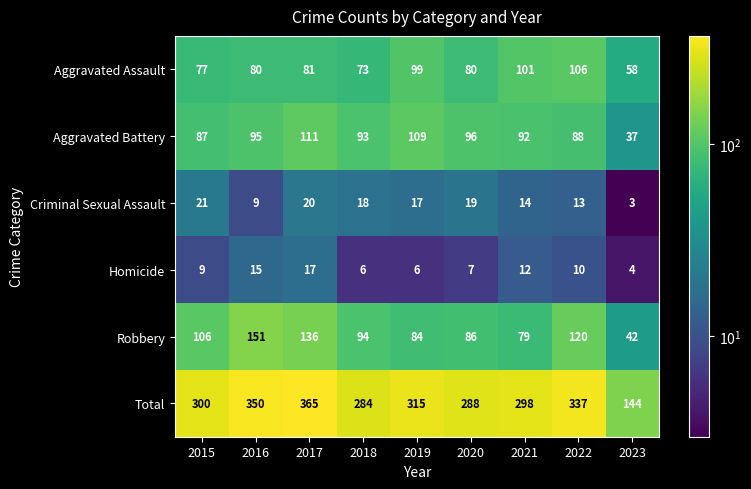

The value of Aggravated Battery at 2022 is 50. True or false?

False